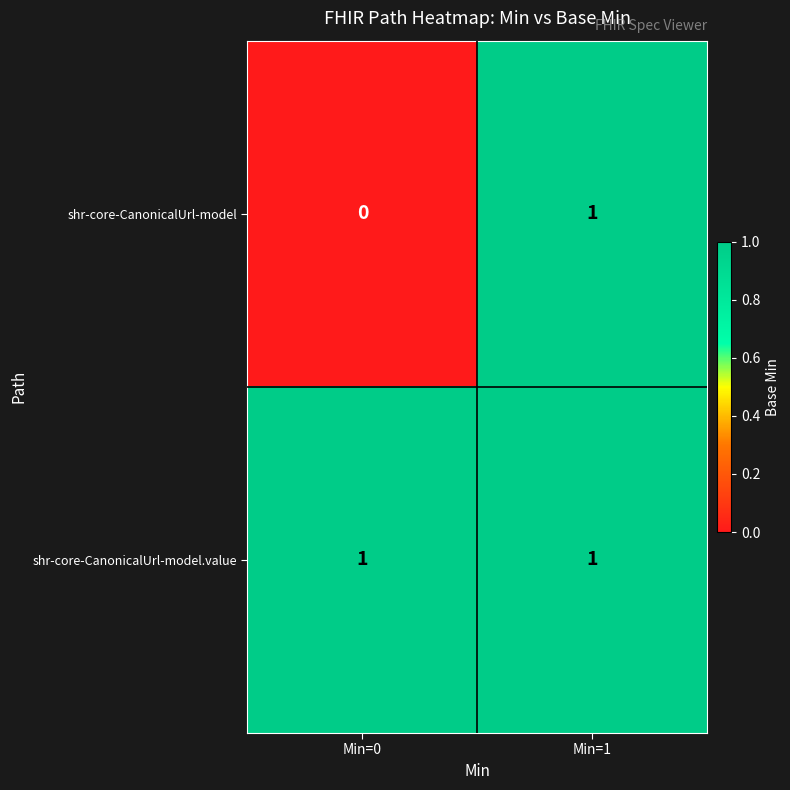

Reading left to right, list all the values displayed in this chart.

shr-core-CanonicalUrl-model: 0	1
shr-core-CanonicalUrl-model.value: 1	1